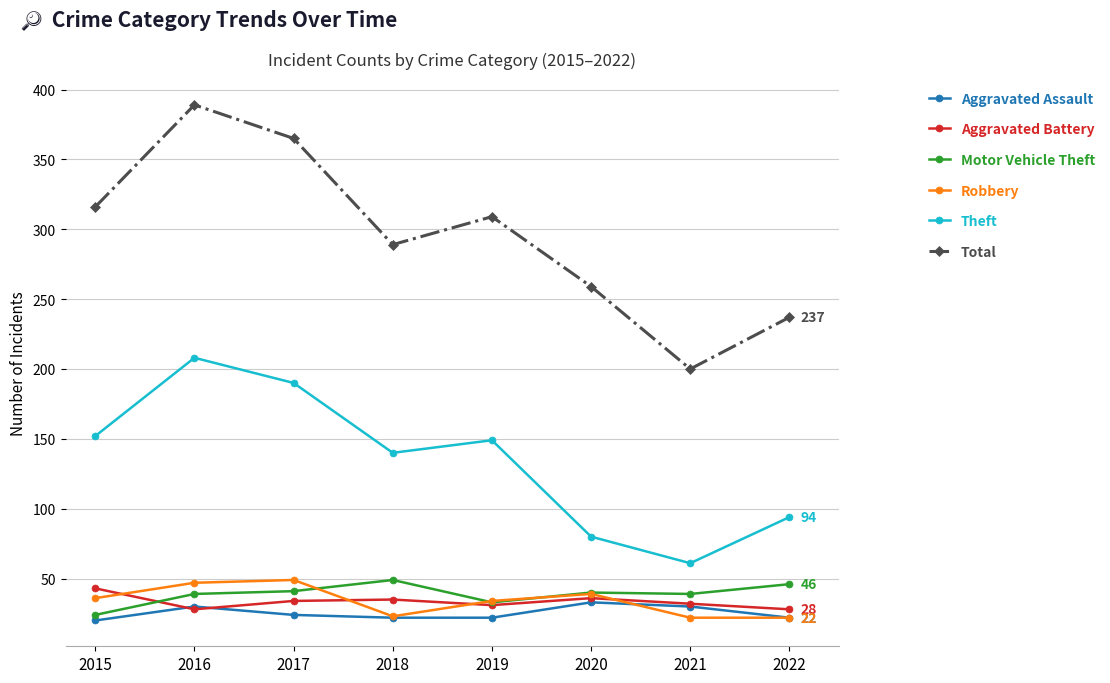

What is the average value of the Motor Vehicle Theft series?

39